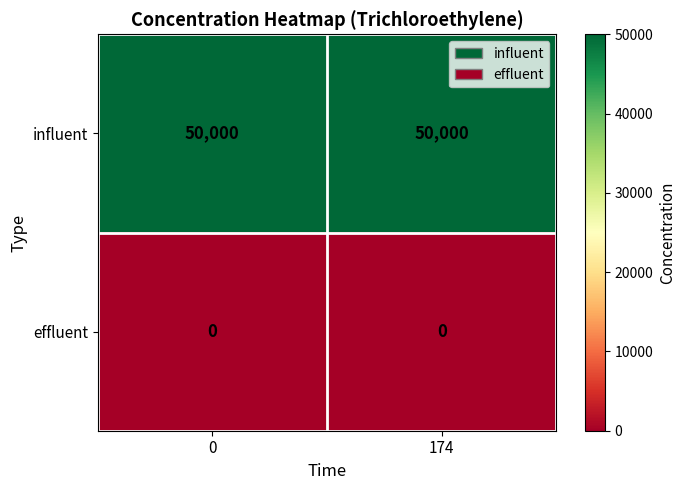

At how many categories does at least one series exceed 19250?

2